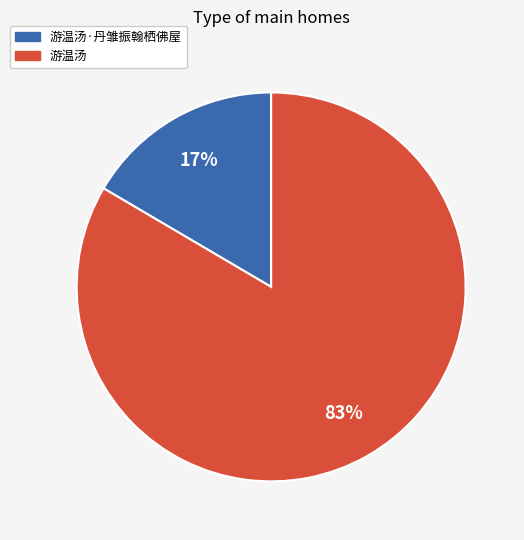

Is there a majority slice in this chart?

Yes